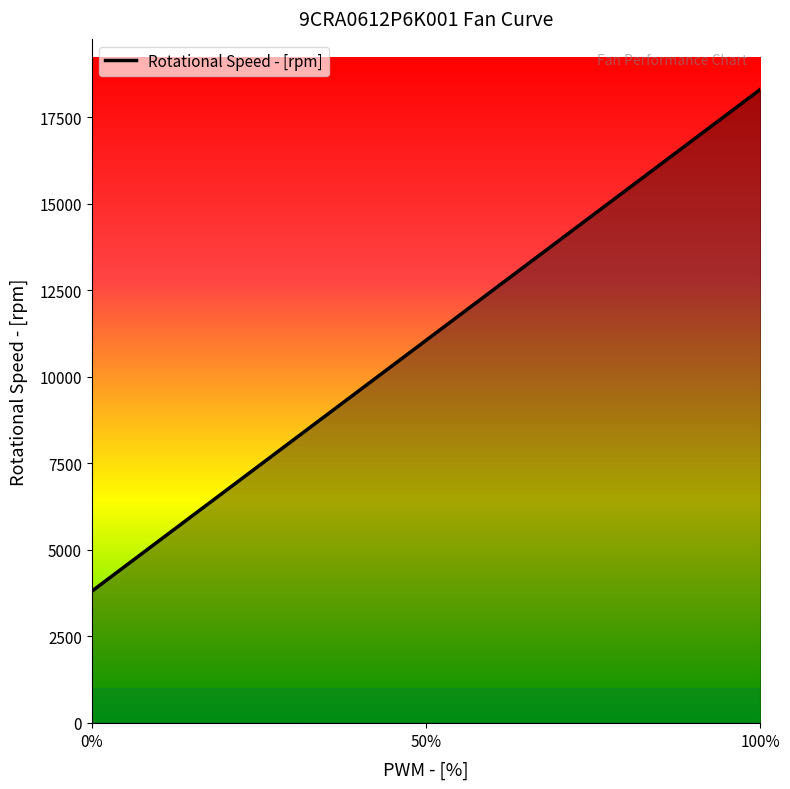

The value at 0% is 6687. True or false?

False